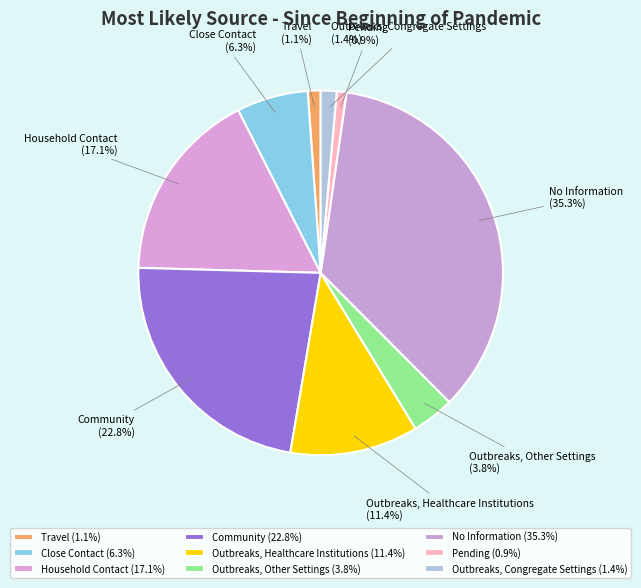

To the nearest percent, what portion does Close Contact represent?

6%